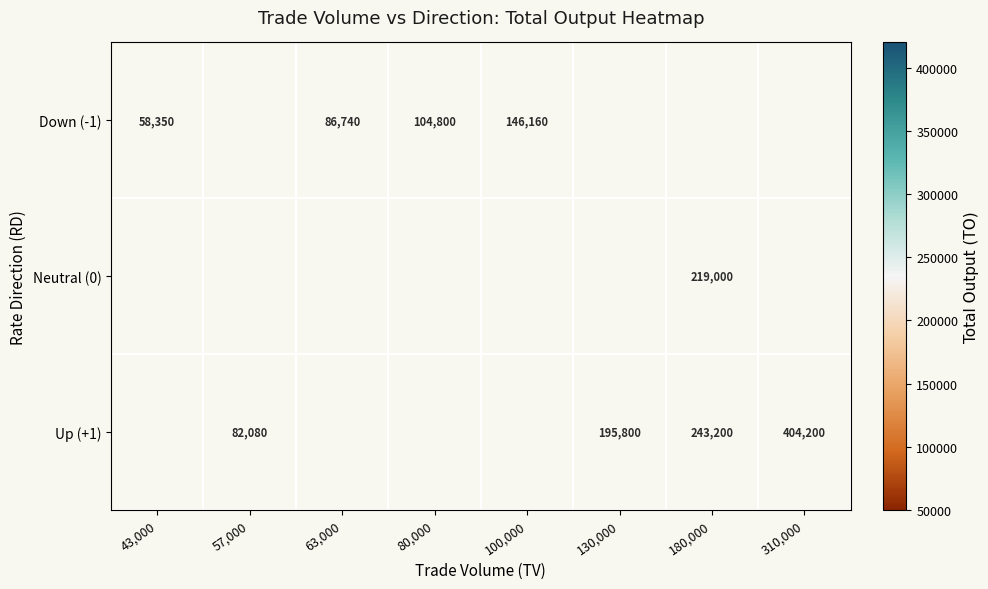

What is the difference between the Up (+1) values at 57,000 and 130,000?

113720